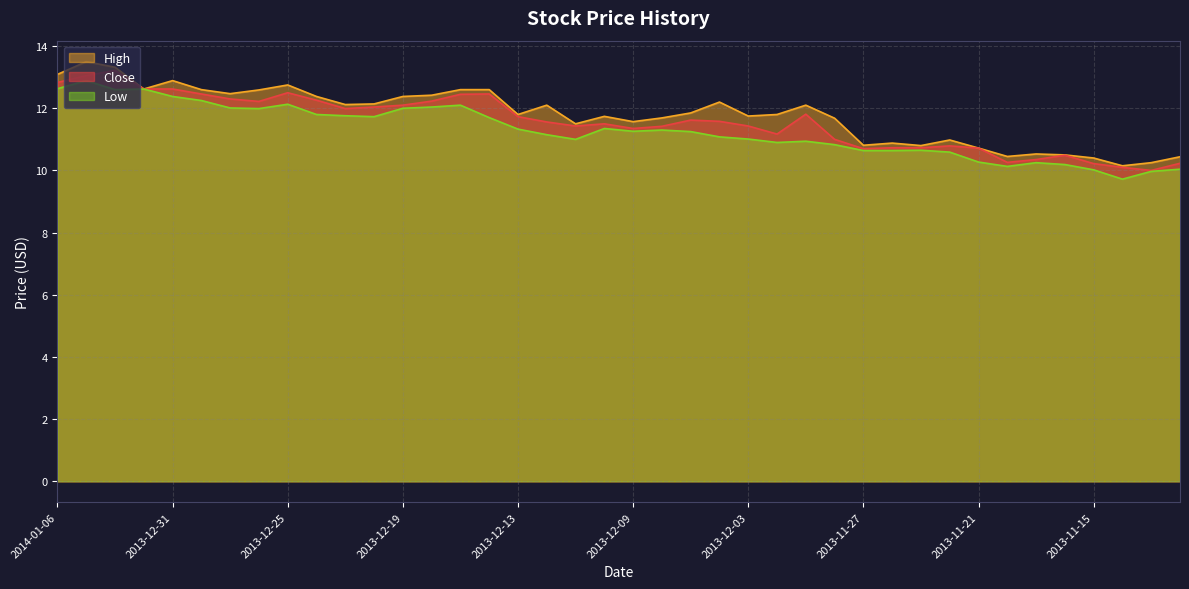

How many series are shown in this chart?

3